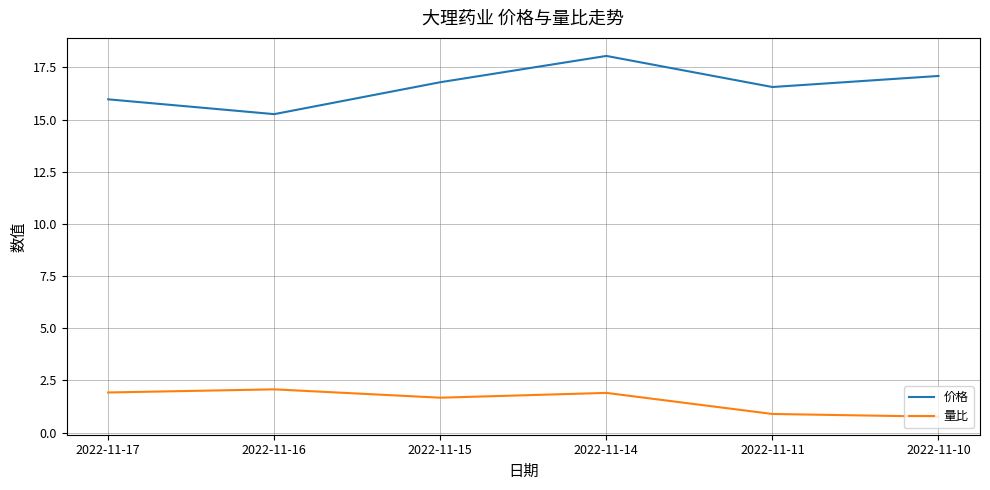

True or false: 价格 and 量比 intersect in this chart.

False